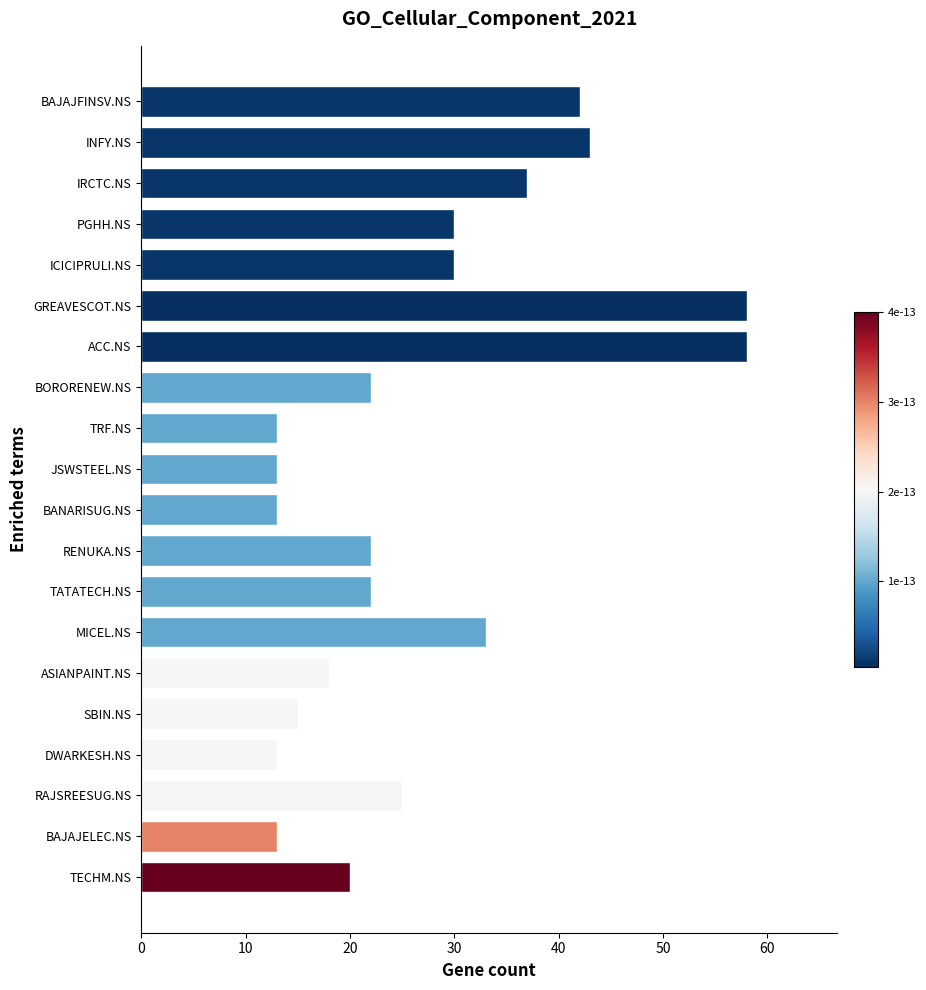

What is the maximum value shown in the chart?

58